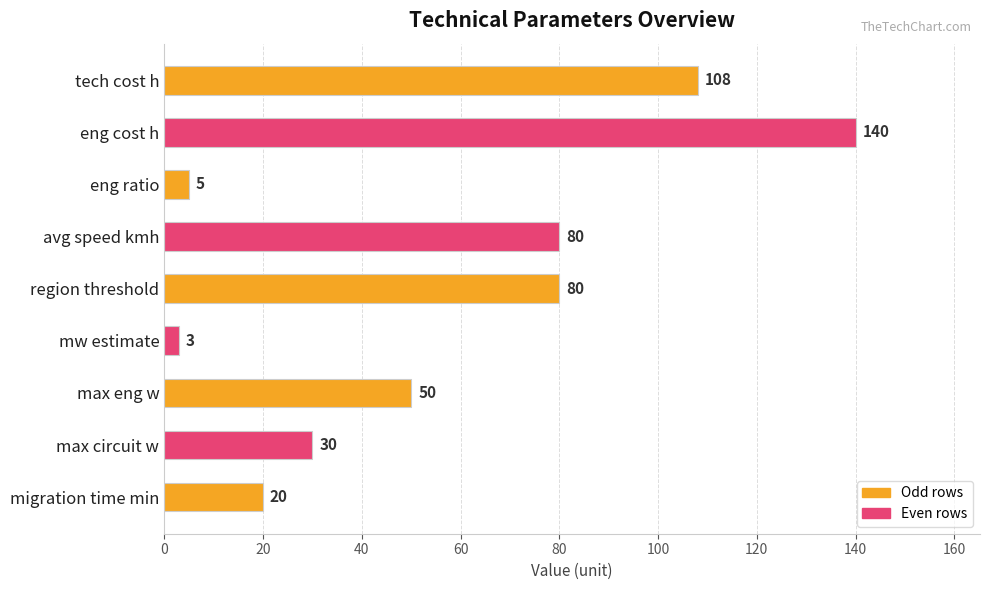

What is the difference between the values at max circuit w and max eng w?

20